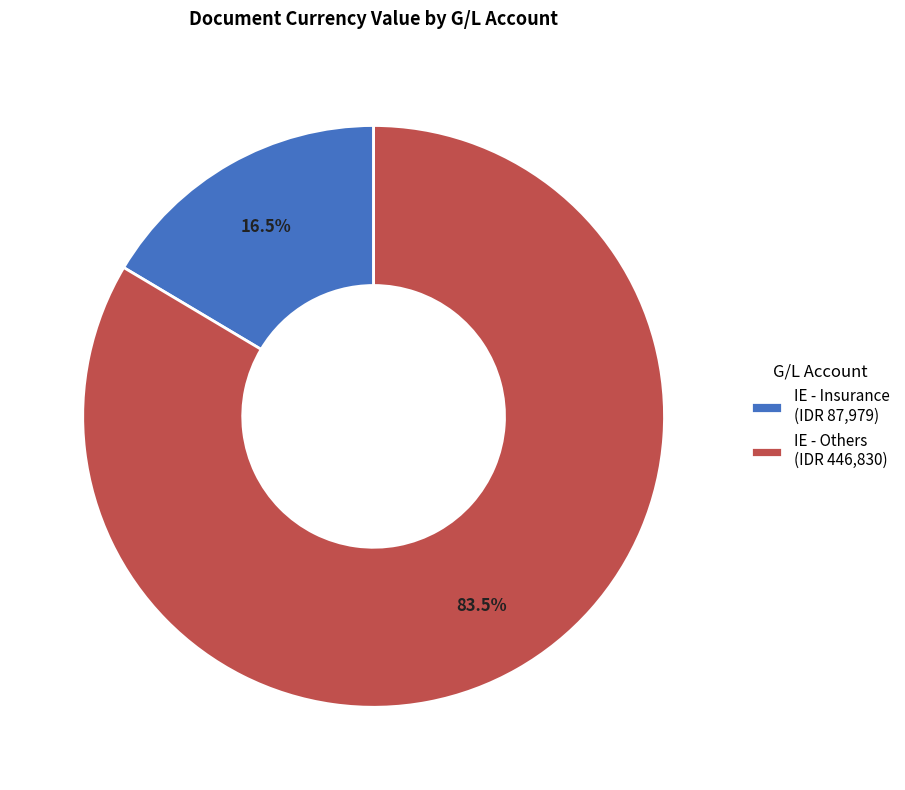

Is there a majority slice in this chart?

Yes